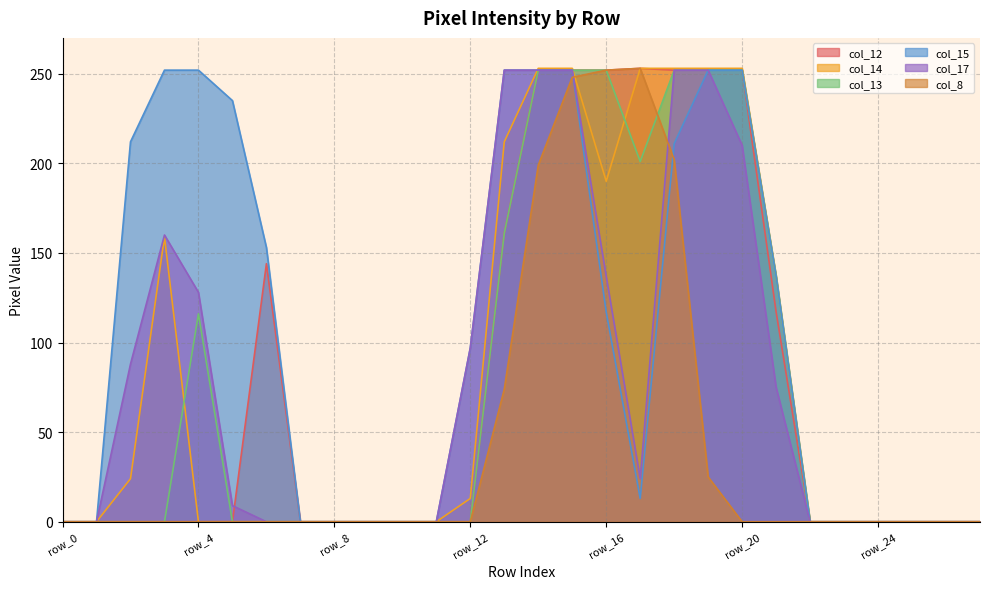

Rank the series by their maximum value, from lowest to highest.

col_13, col_15, col_17, col_12, col_14, col_8